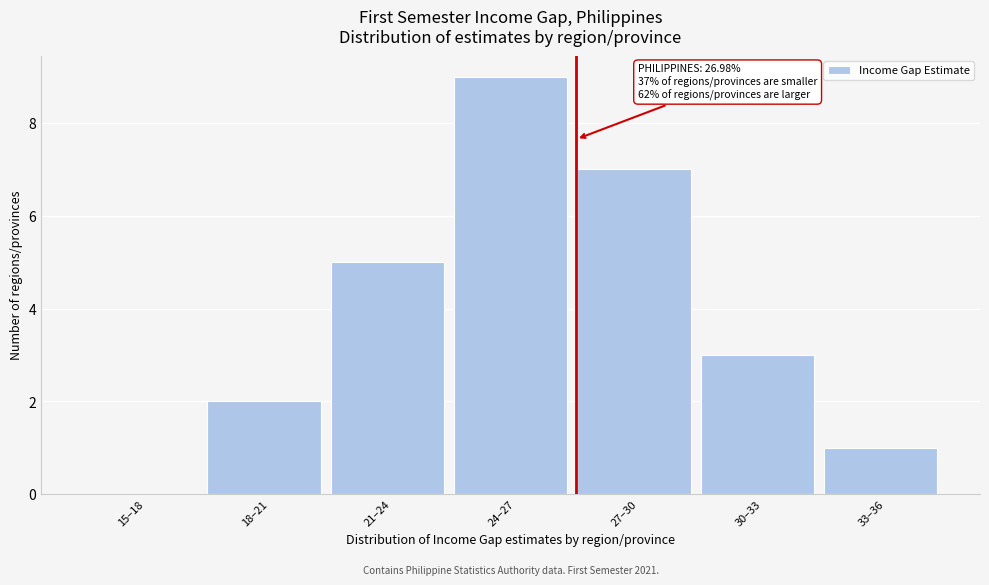

Is it true that the value at 24–27 is 9?

True